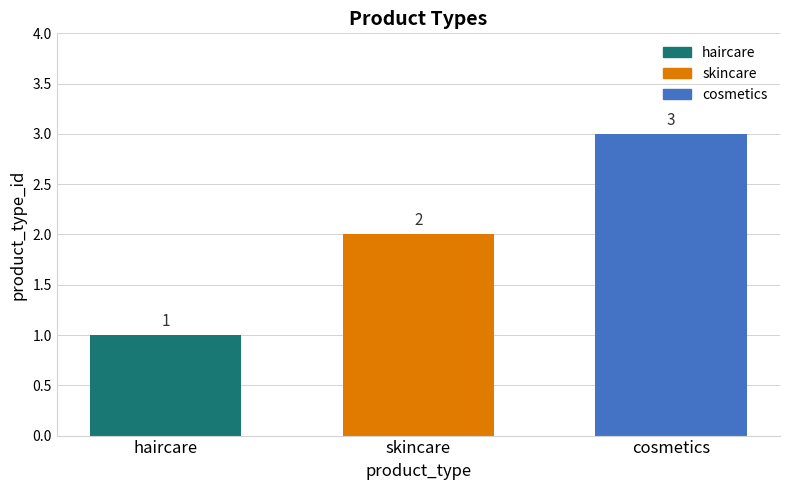

What is the smallest value displayed?

1